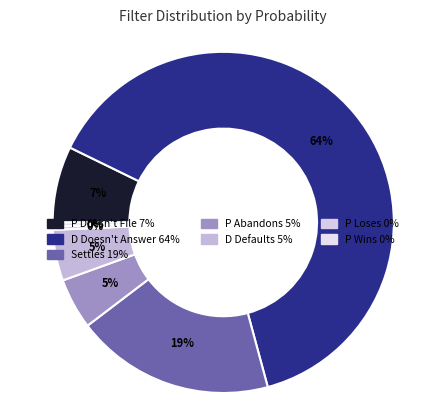

To the nearest percent, what is the combined percentage of P Loses and D Doesn't Answer?

64%